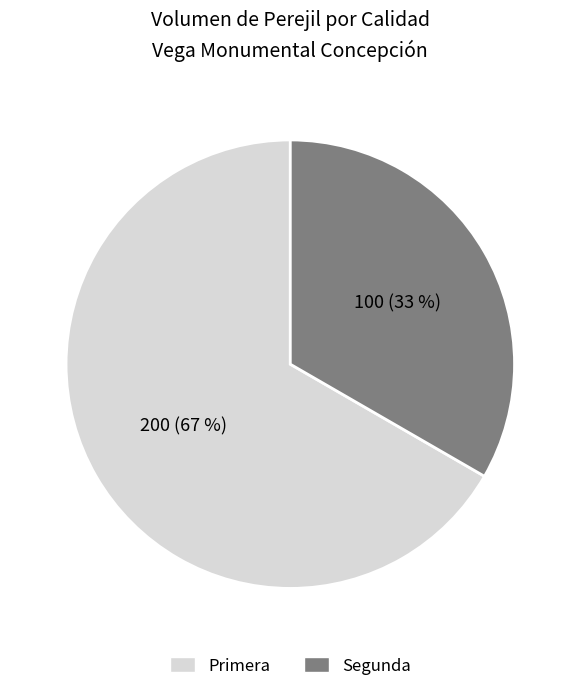

What is the majority slice?

Primera